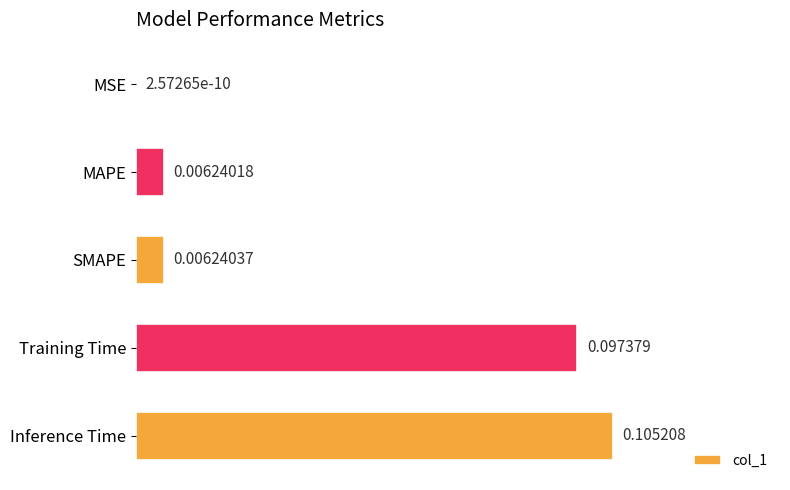

At which label is the value closest to 0?

MSE